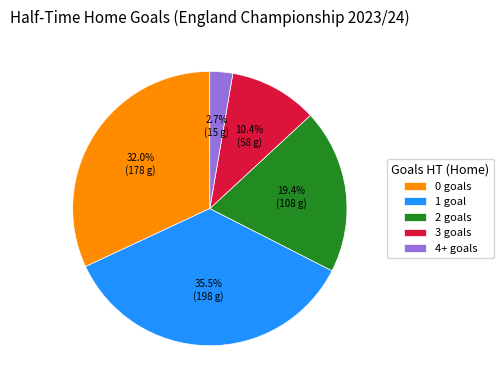

Between 4+ goals and 0 goals, which is larger?

0 goals